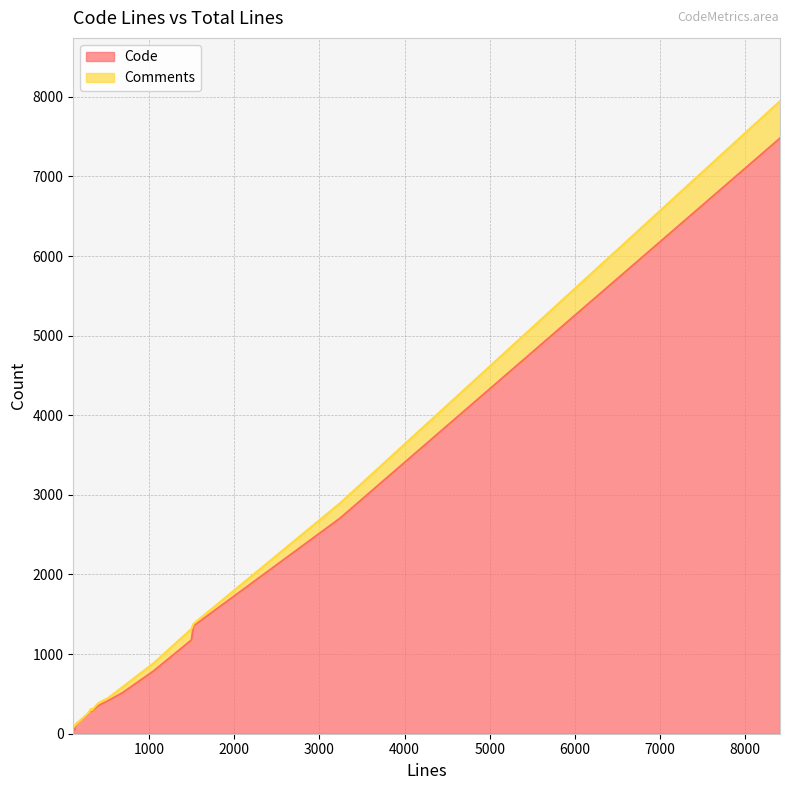

What is the difference between the highest and lowest values at 281?

234